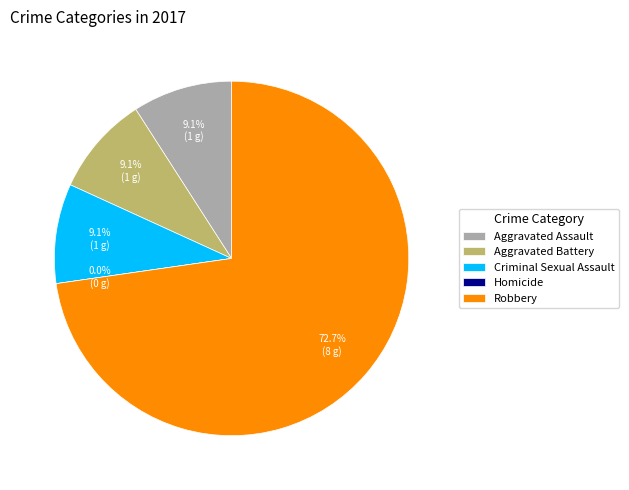

What is the majority slice?

Robbery